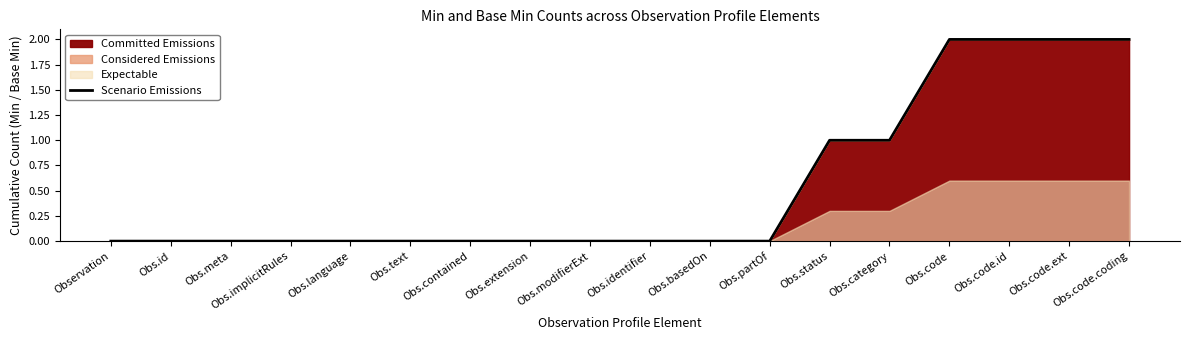

At which category does the chart reach its peak across all series?

Obs.code